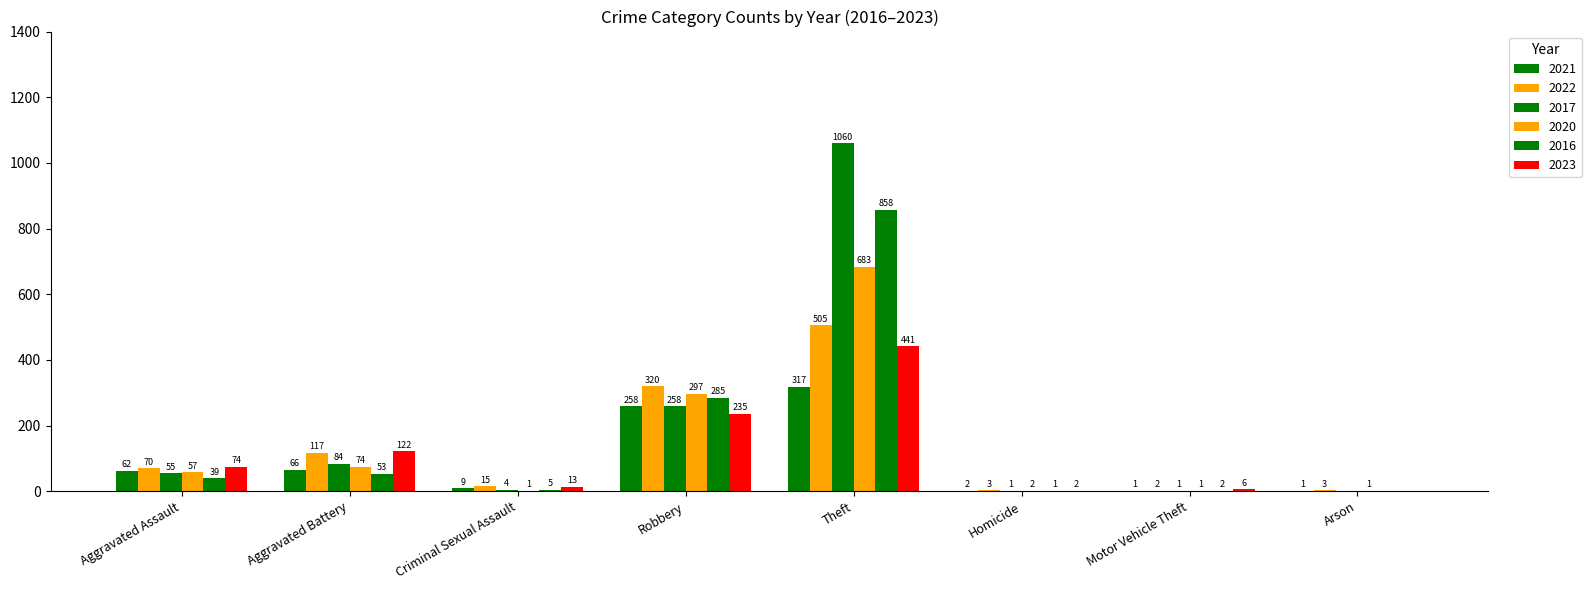

How many groups of bars are there?

8